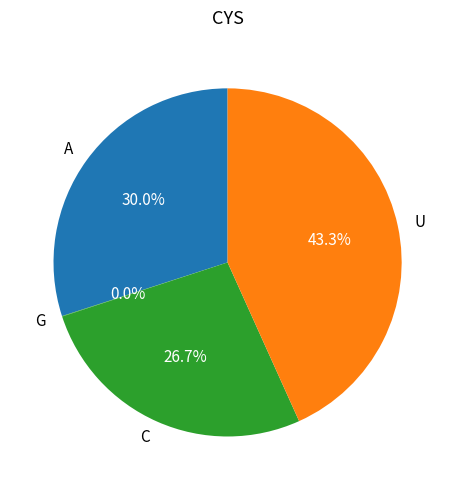

Which category has the biggest portion of the pie?

U